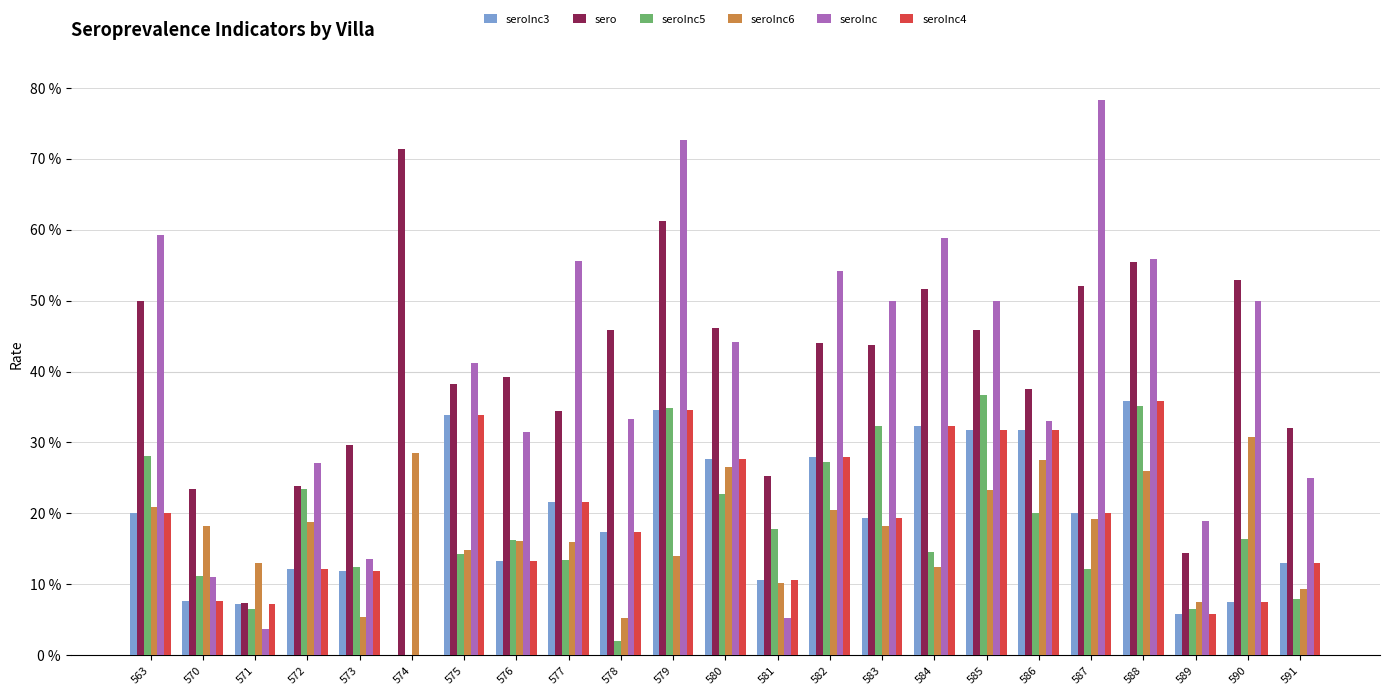

List the labels in order of seroInc3 value, largest first.

588, 579, 575, 584, 585, 586, 582, 580, 577, 563, 587, 583, 578, 576, 591, 572, 573, 581, 570, 590, 571, 589, 574